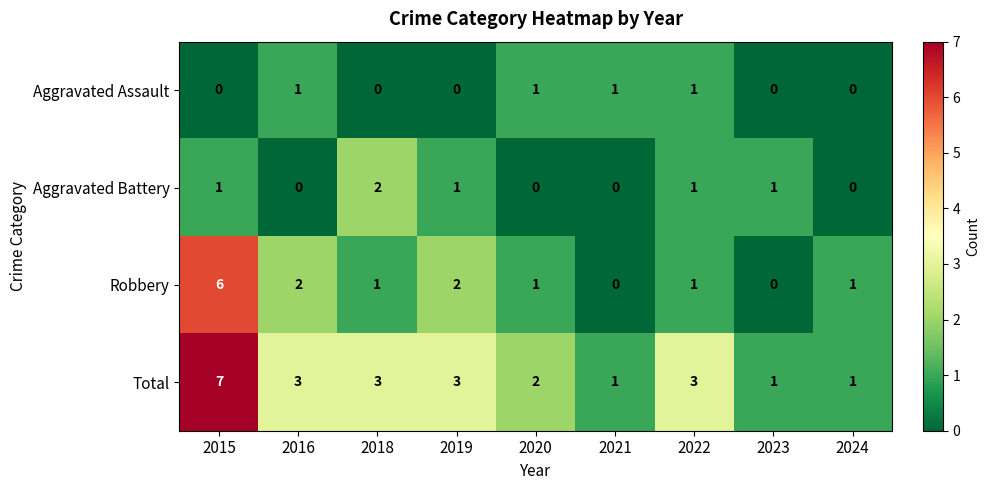

The Aggravated Assault series shows 0 at 2023. True or false?

True